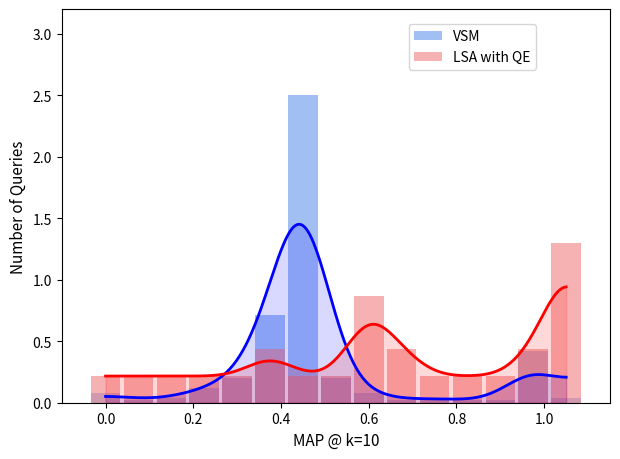

How many series are shown in this chart?

2